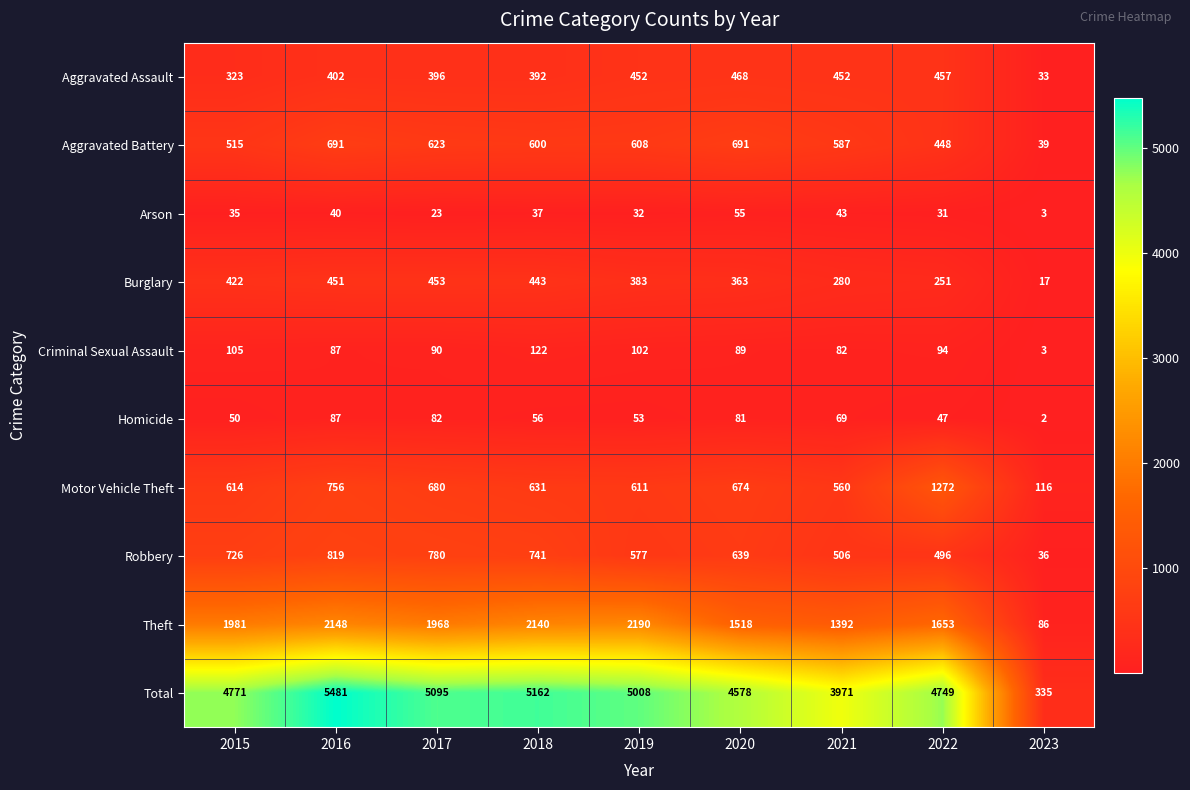

At which label is Burglary closest to 235?

2022